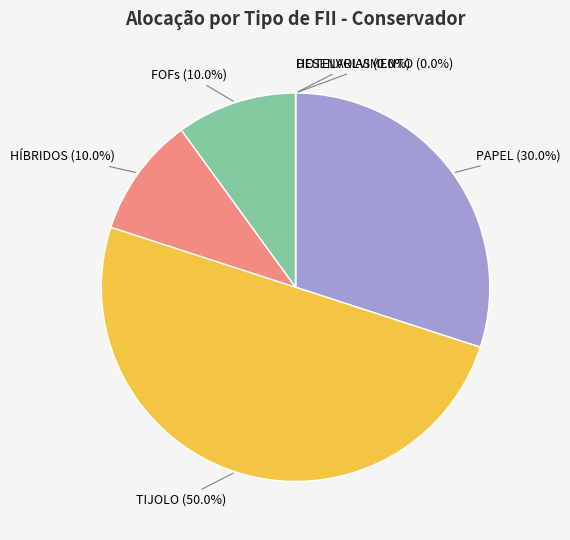

To the nearest percent, what portion does PAPEL represent?

30%